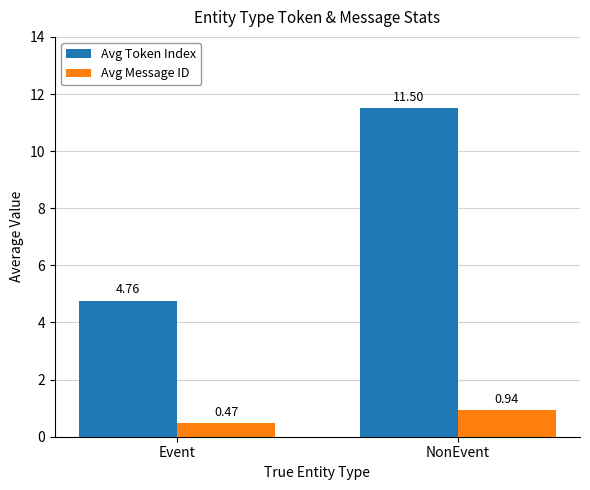

Which series changed the most between Event and NonEvent?

Avg Token Index